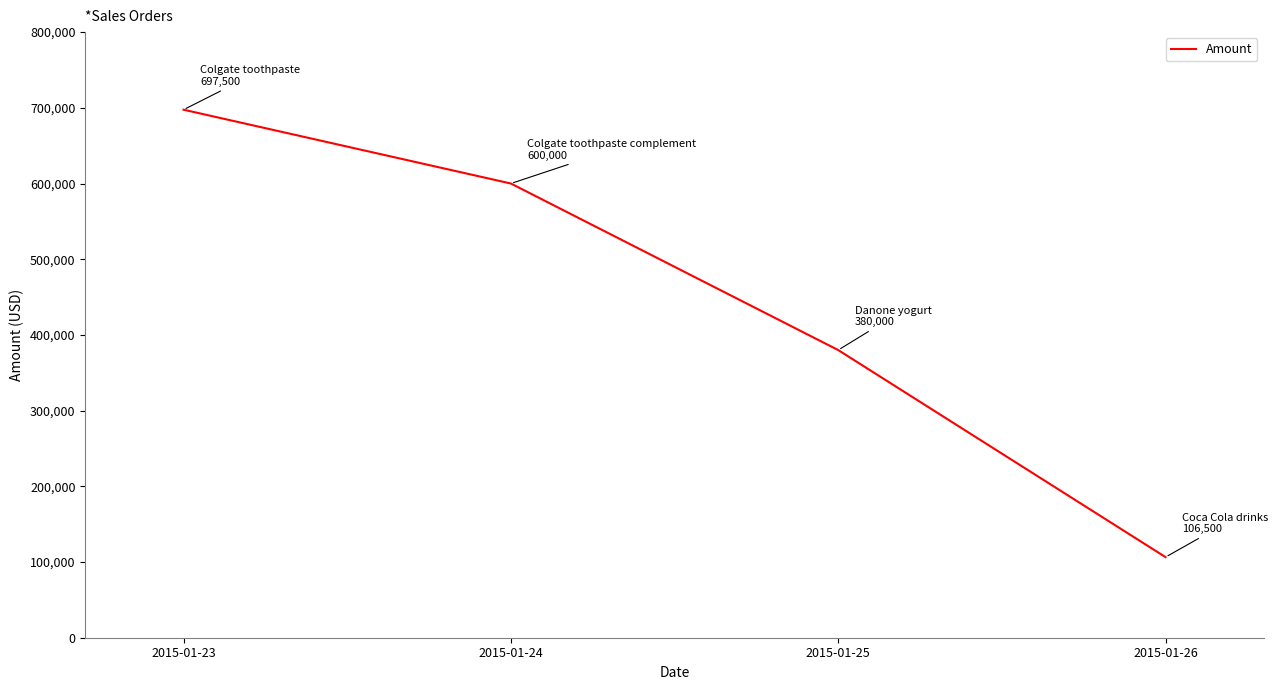

Reading left to right, list all the values displayed in this chart.

697500	600000	380000	106500